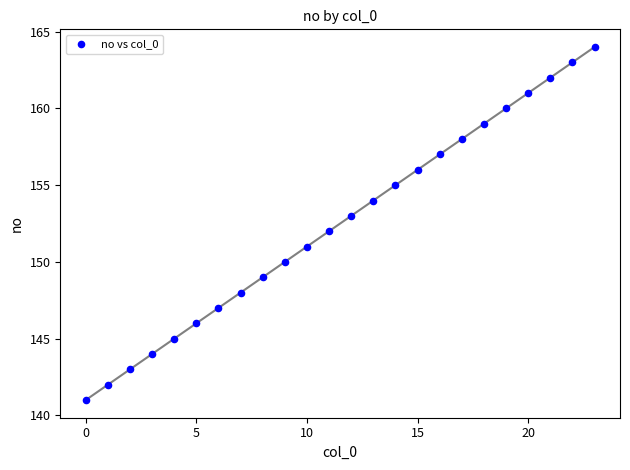

What is the range of Y values (max minus min)?

23